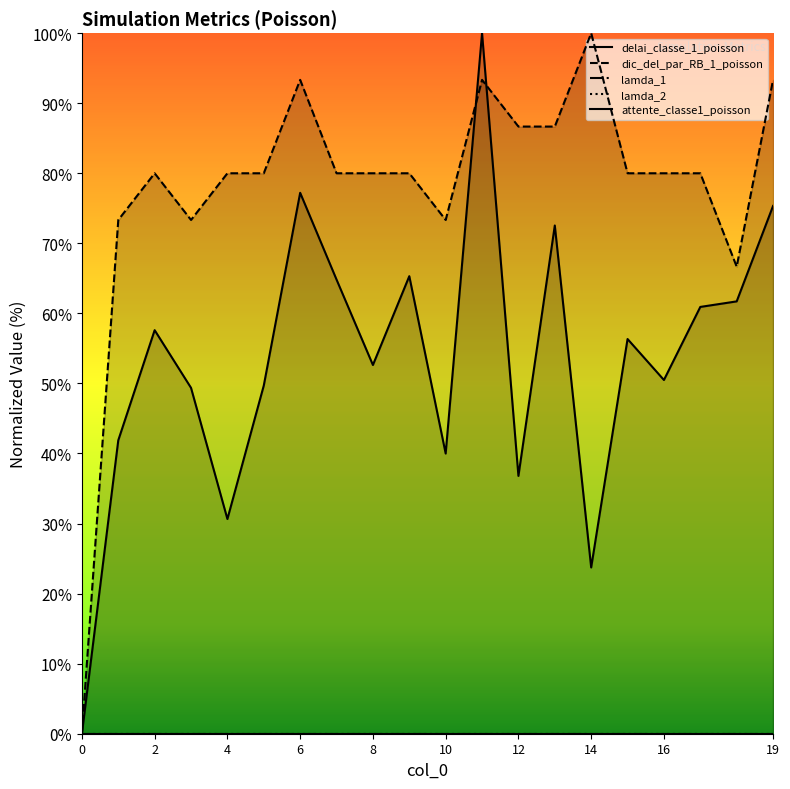

What is the difference between the maximum and minimum values in the delai_classe_1_poisson series?

100.0